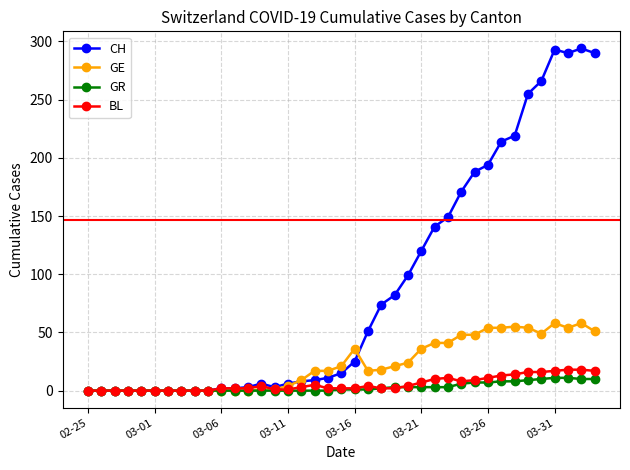

Which series has the widest spread of values?

CH